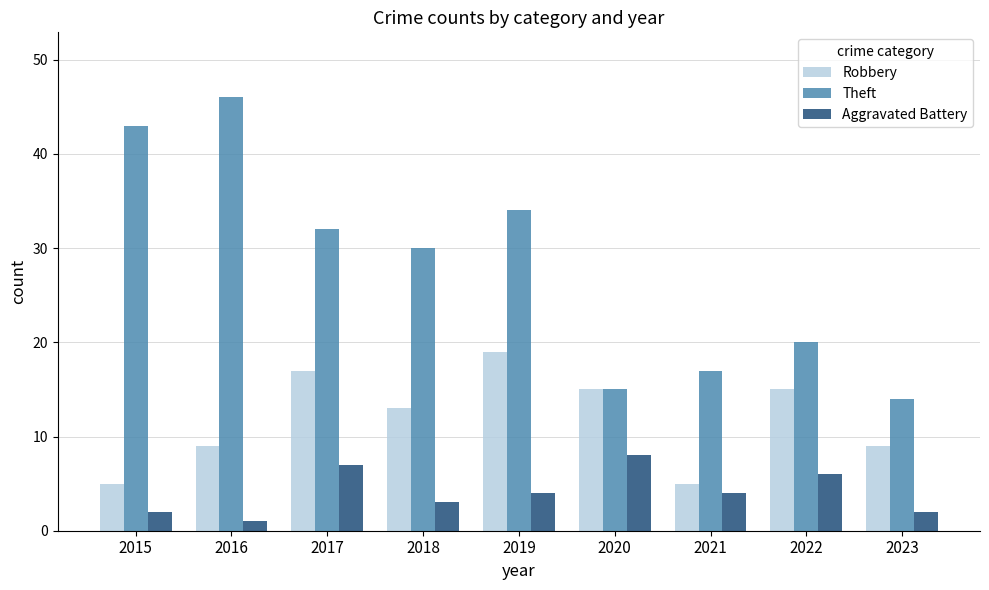

Between 2015 and 2020, which series saw the biggest shift?

Theft